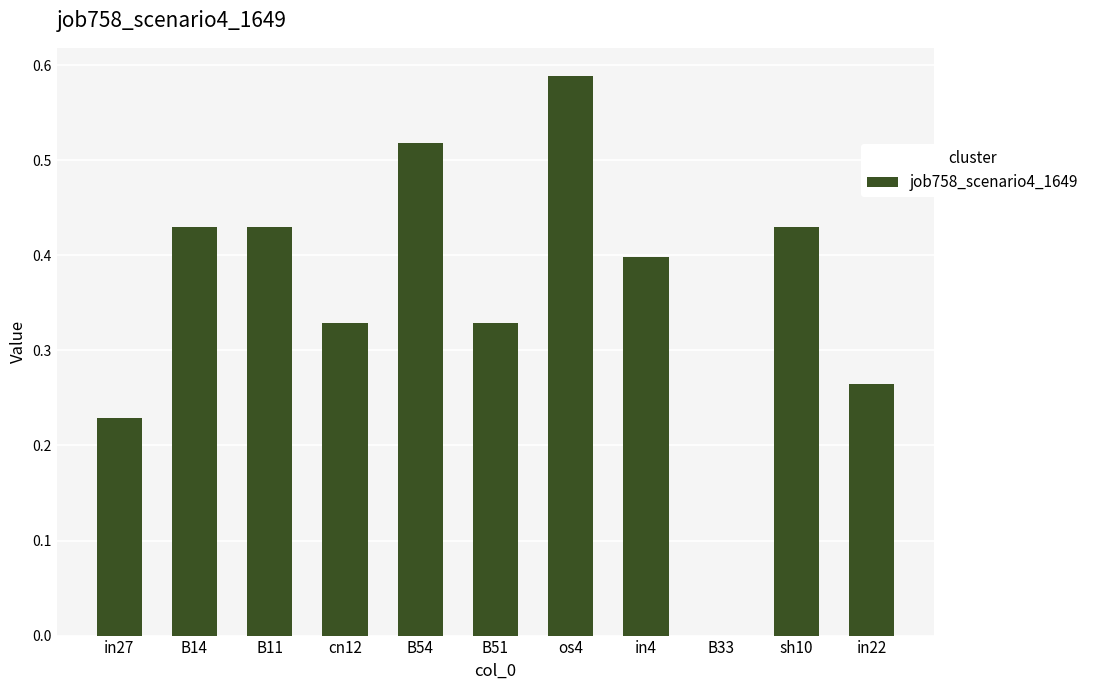

What is the sum of the values at cn12 and B54?

0.8